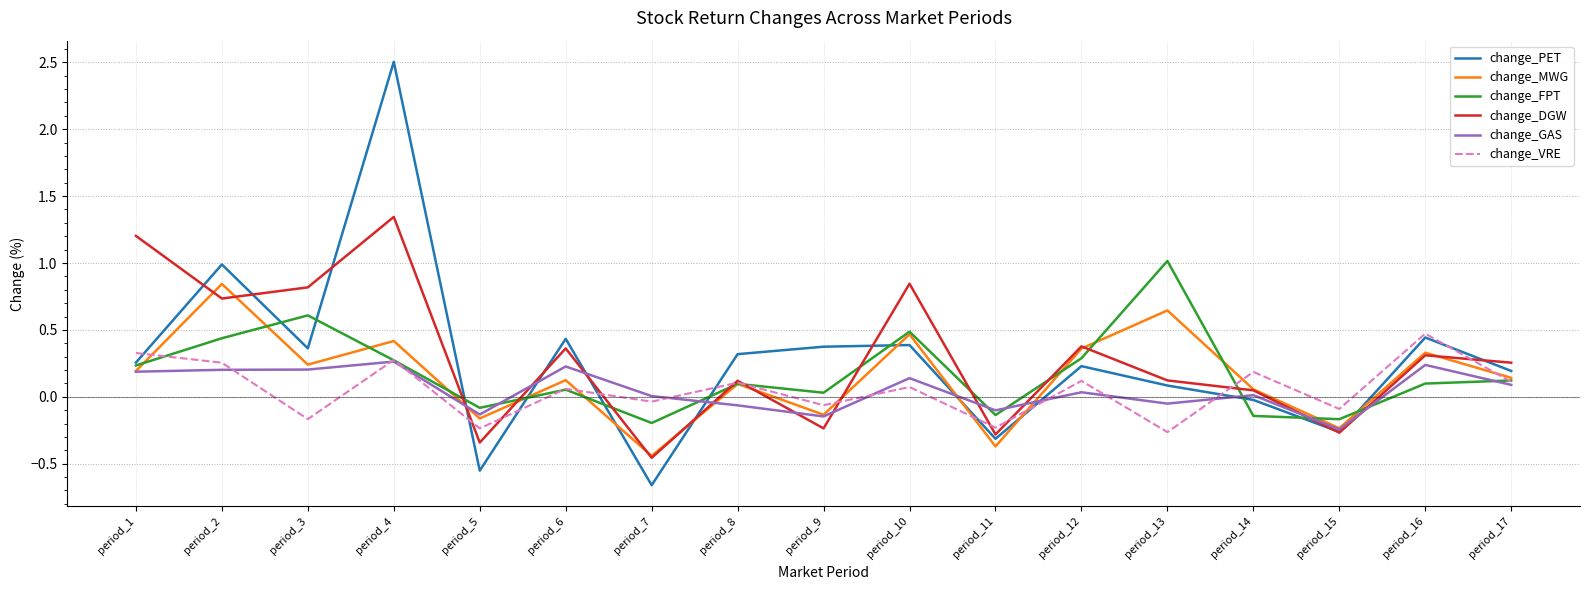

The value of change_PET at period_17 is 0.3. True or false?

False